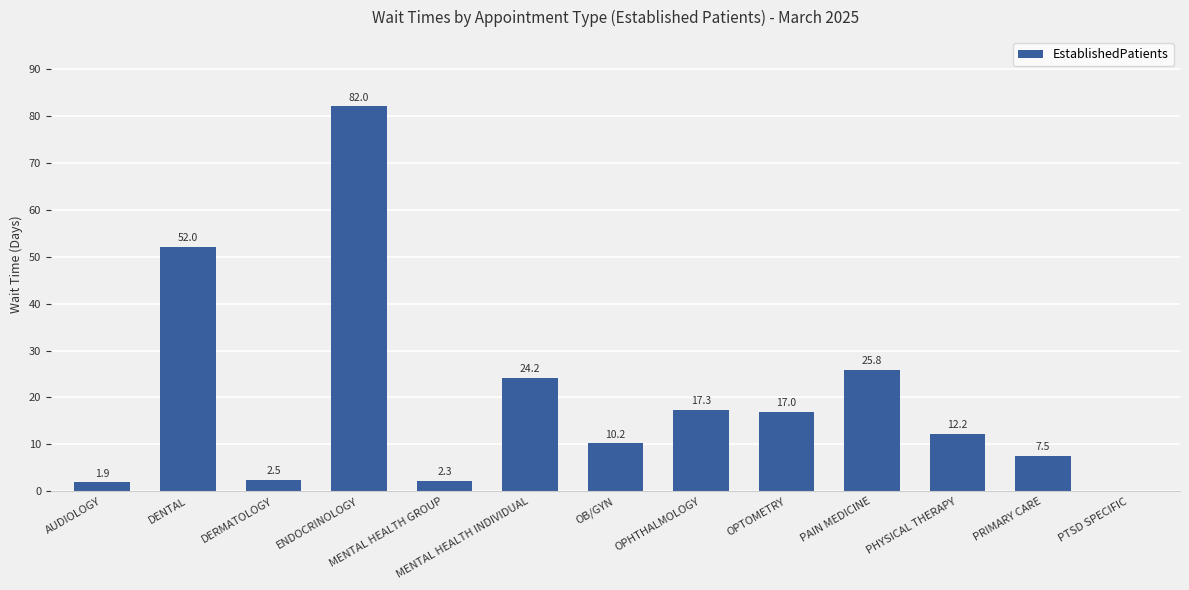

What is the greatest value displayed?

82.0